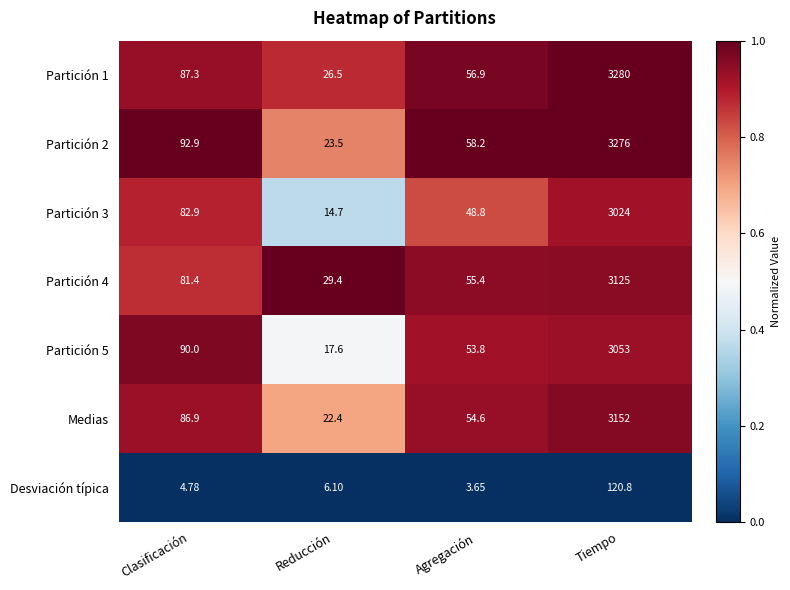

At which category is the sum across all series the highest?

Tiempo